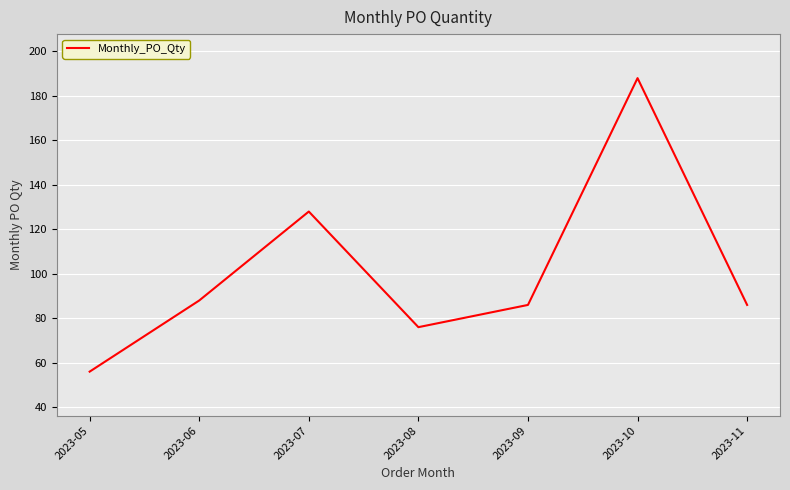

What is the sum of the values at 2023-10 and 2023-09?

274